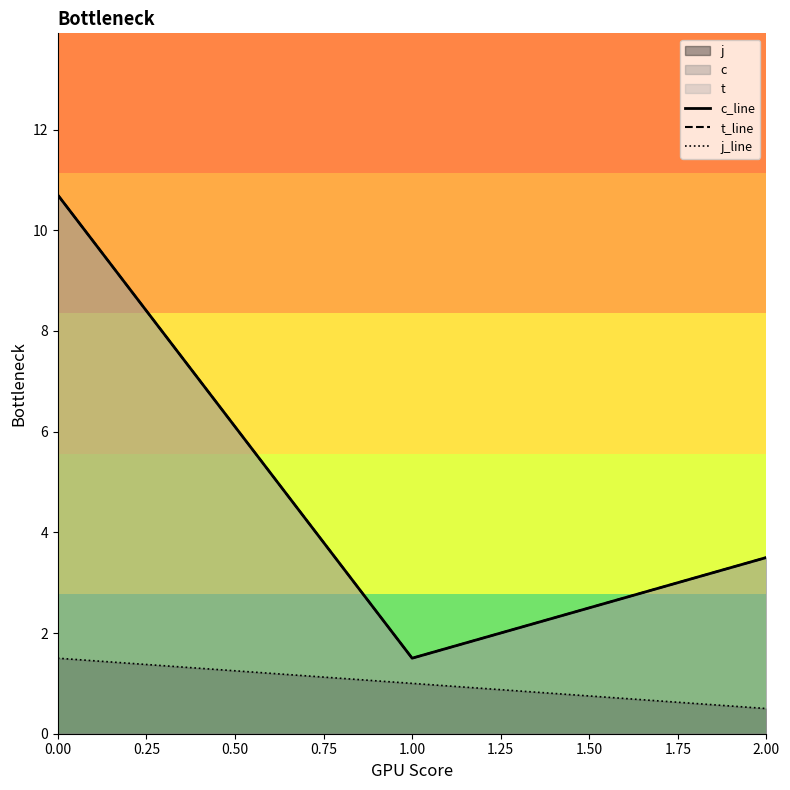

Reading right to left, list all the values displayed in this chart.

c_line: 3.5	1.5	10.7
t_line: 3.5	1.5	10.7
j_line: 0.5	1.0	1.5